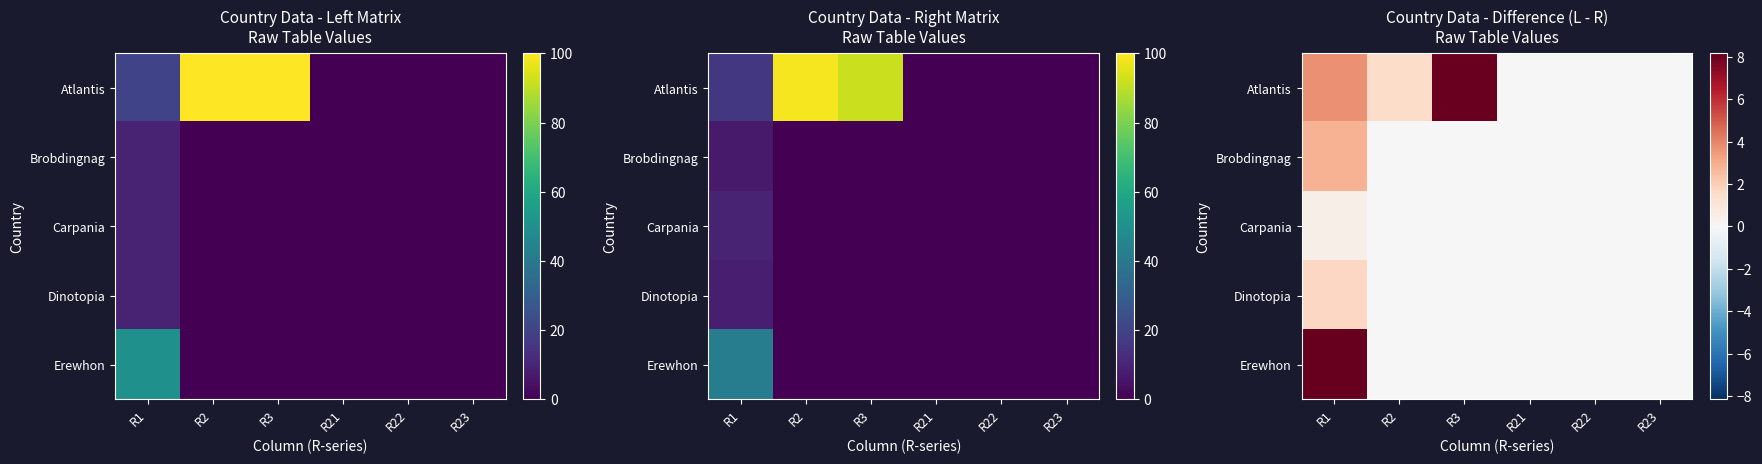

At which label is Brobdingnag closest to 1?

R2